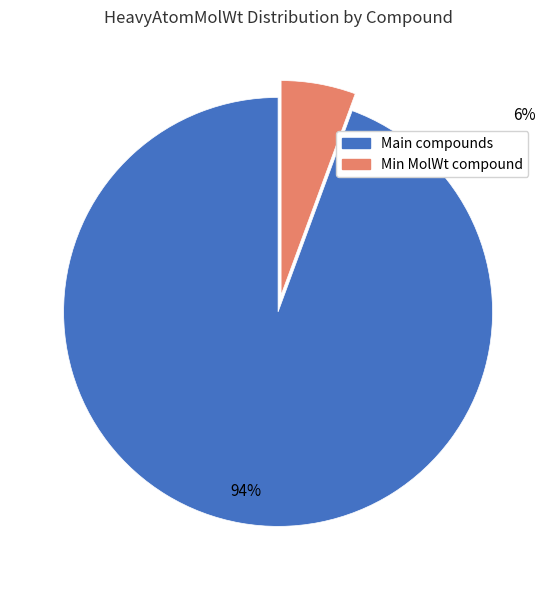

To the nearest percent, what is the average slice percentage?

50%